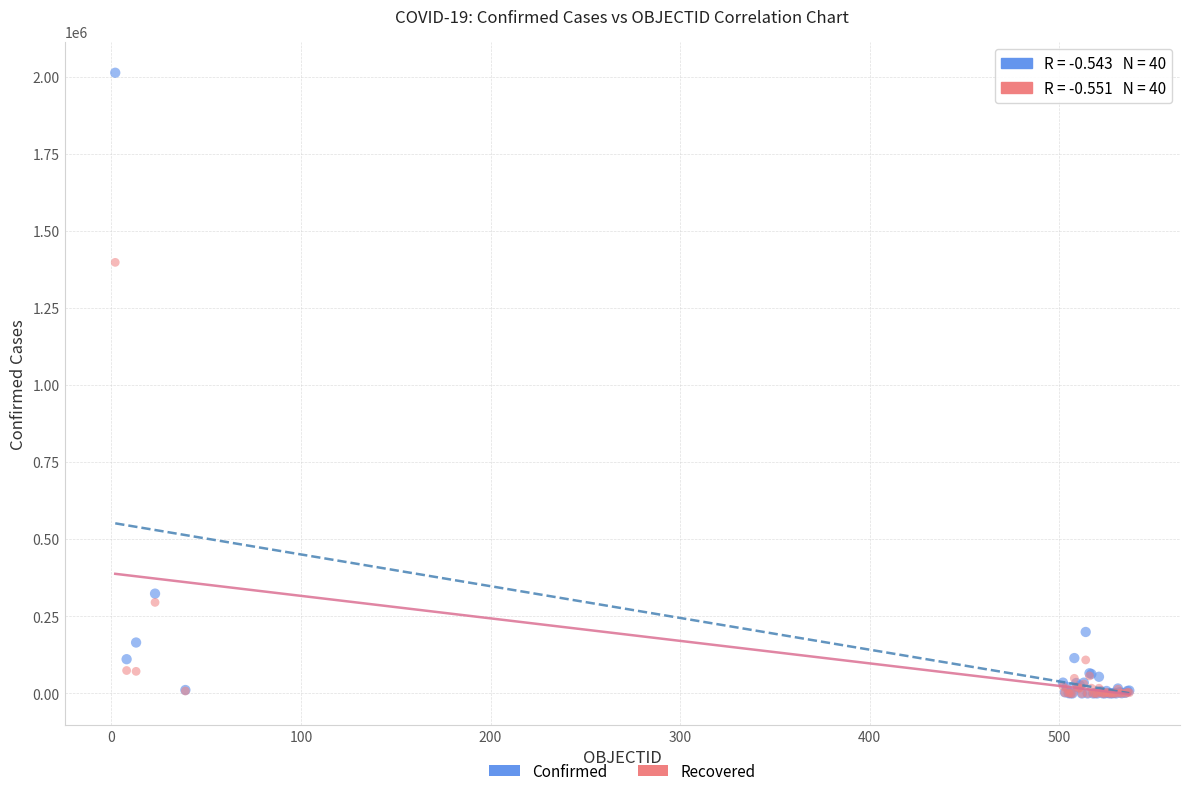

In the Confirmed series, what Y value is closest to 1006095?

323698